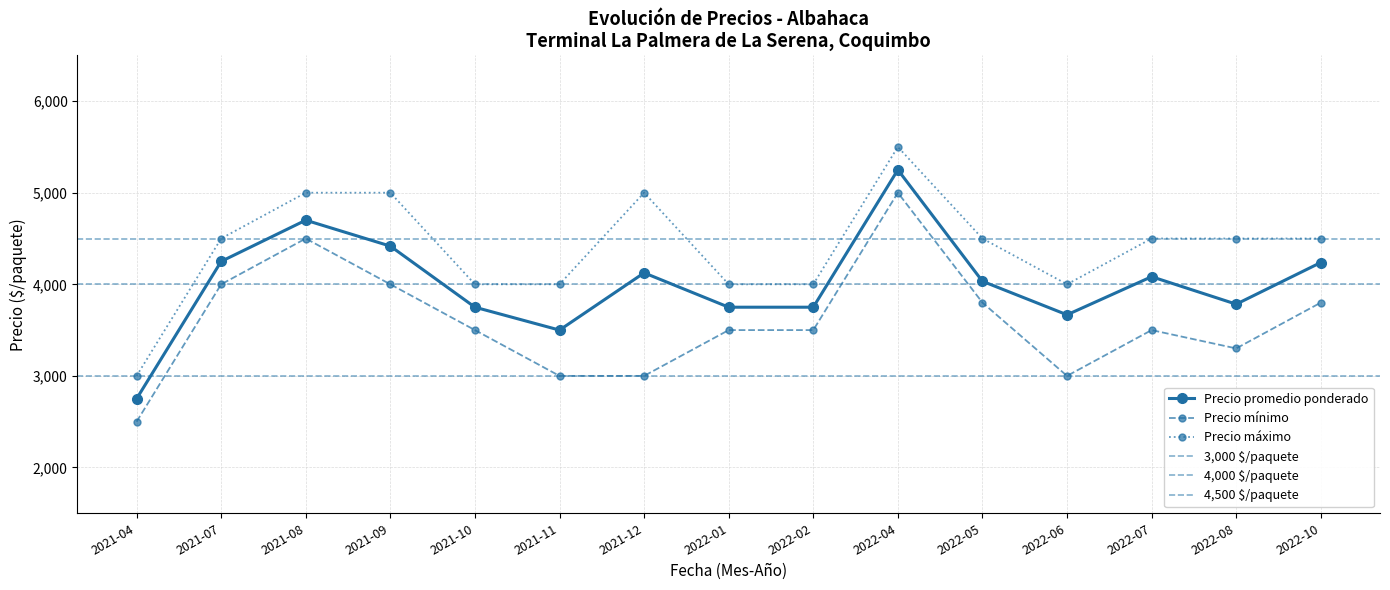

At which label does Precio promedio ponderado reach its minimum?

2021-04